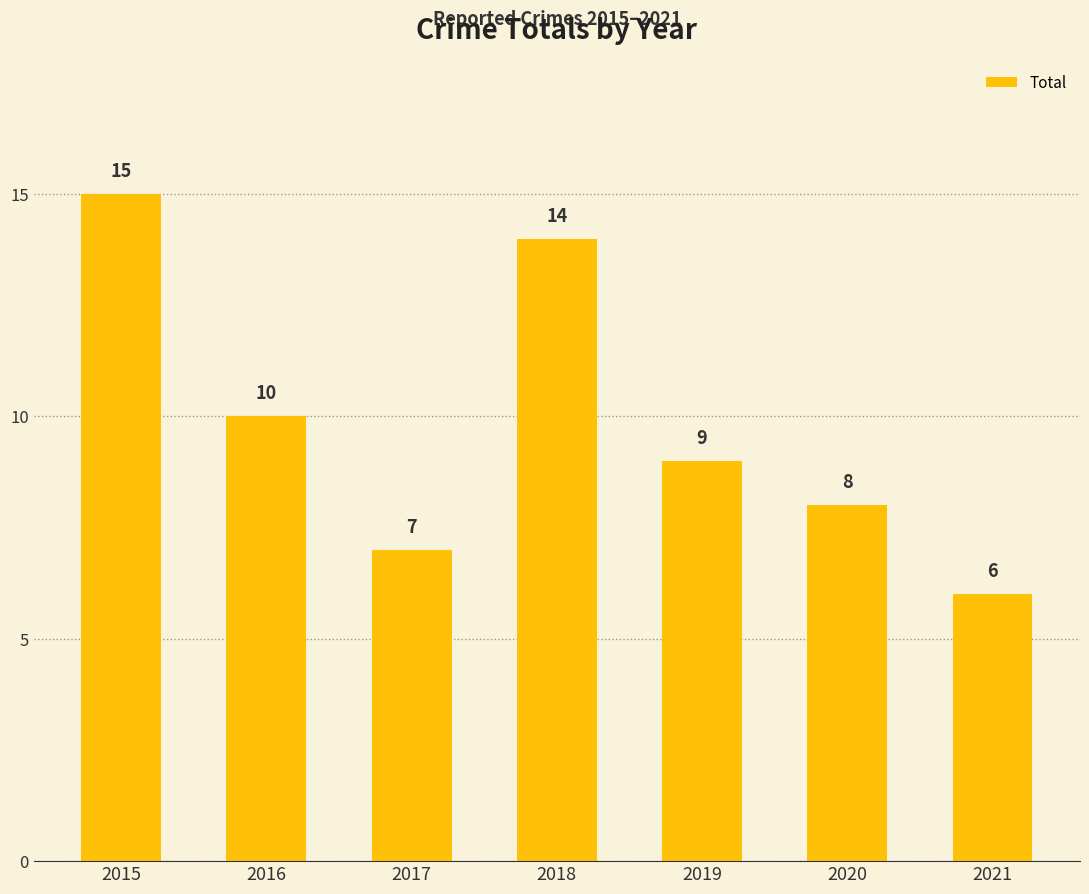

Which has a higher value, 2021 or 2015?

2015